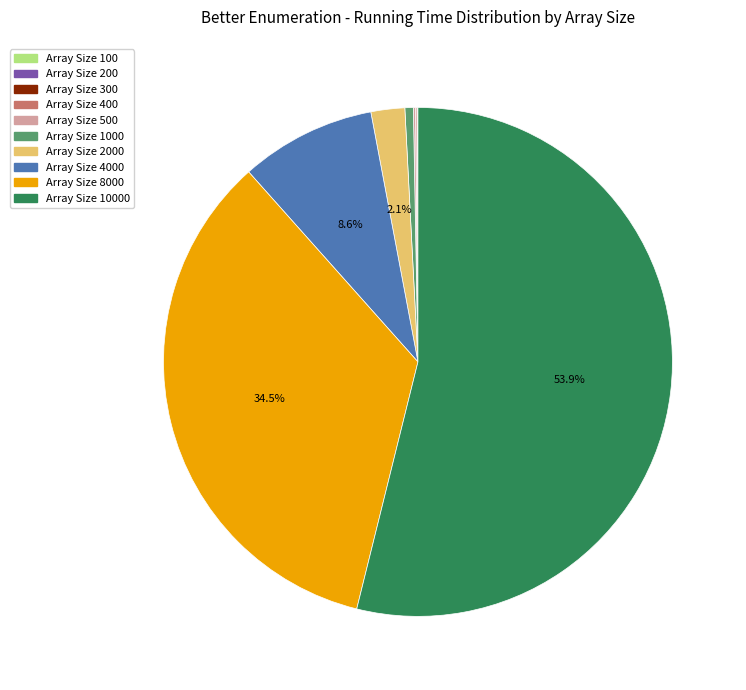

Does any single category account for the majority?

Yes